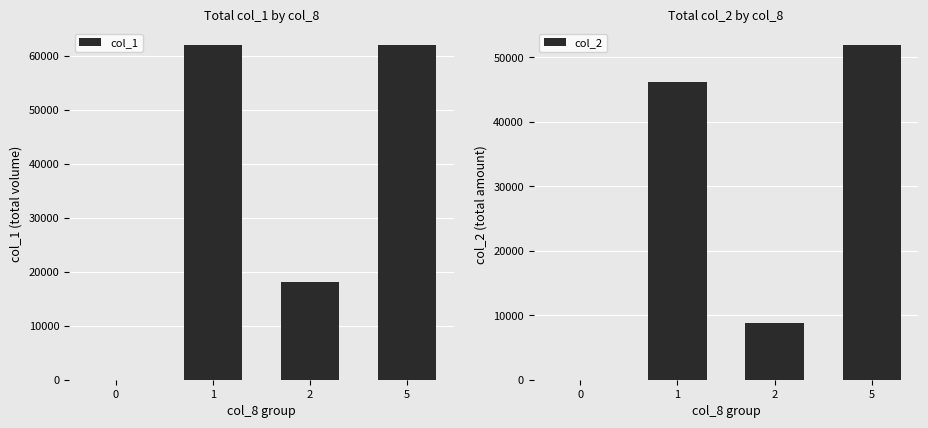

Is the value of col_2 at 1 greater than the value of col_1 at 0?

Yes